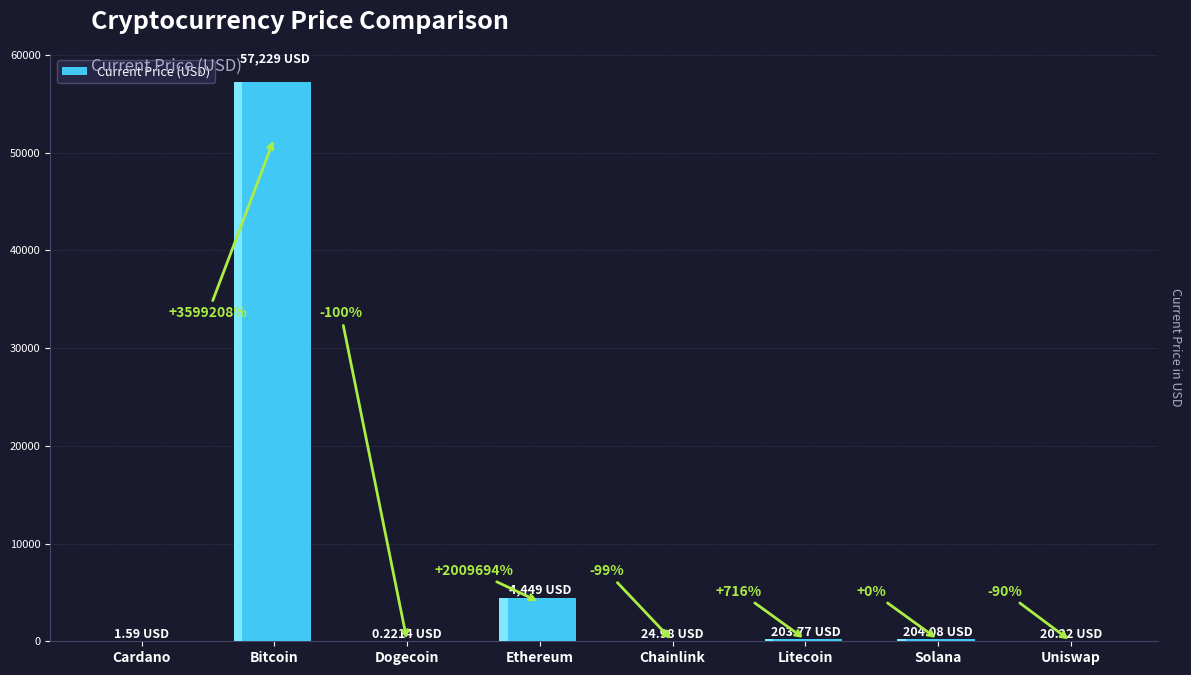

At which label is the value closest to 28614?

Ethereum